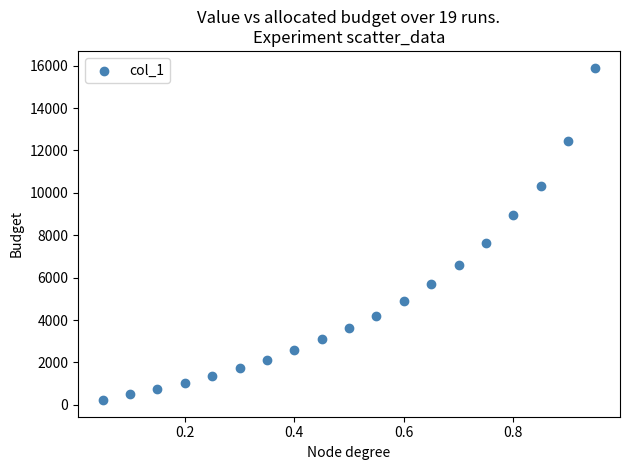

What Y value in the scatter plot is closest to 8067?

7636